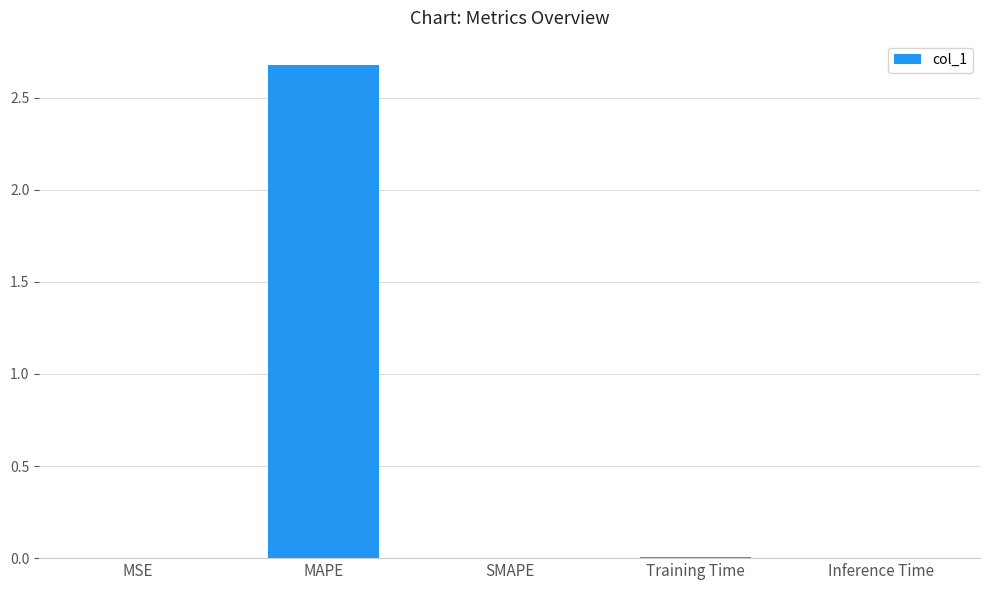

Which category has the highest value across all series?

MAPE